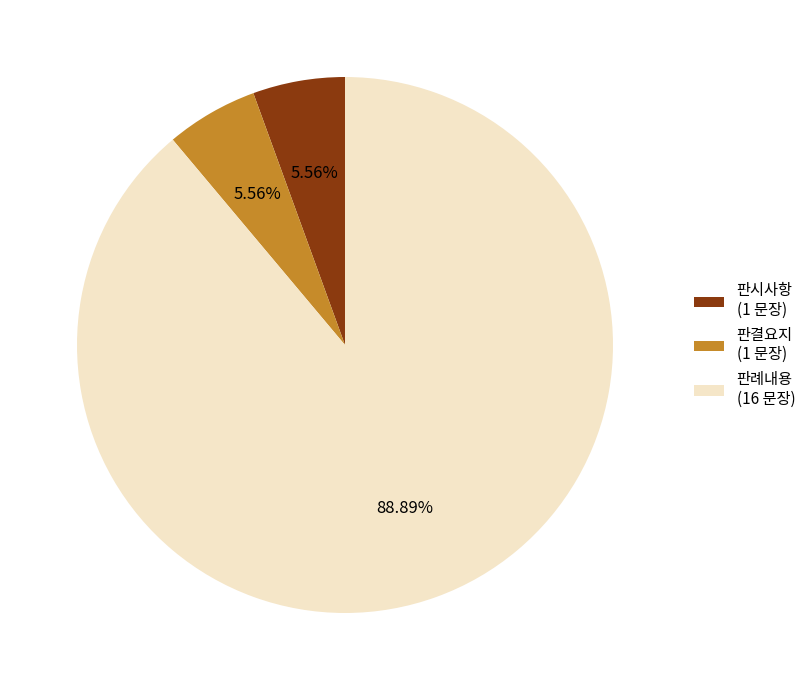

To the nearest percent, what is the difference between the largest and smallest slice percentages?

83%